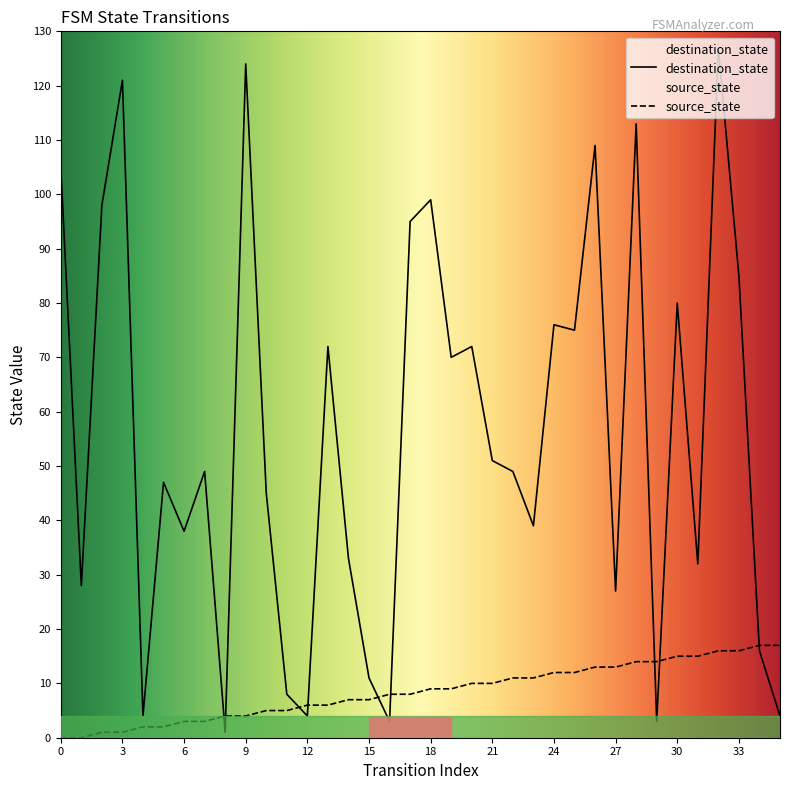

How many distinct data groups are displayed?

2